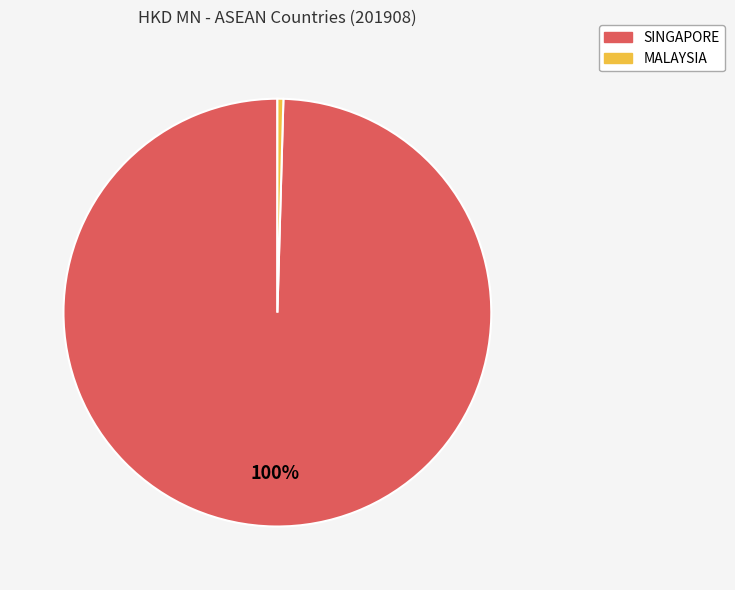

Does any single category account for the majority?

Yes